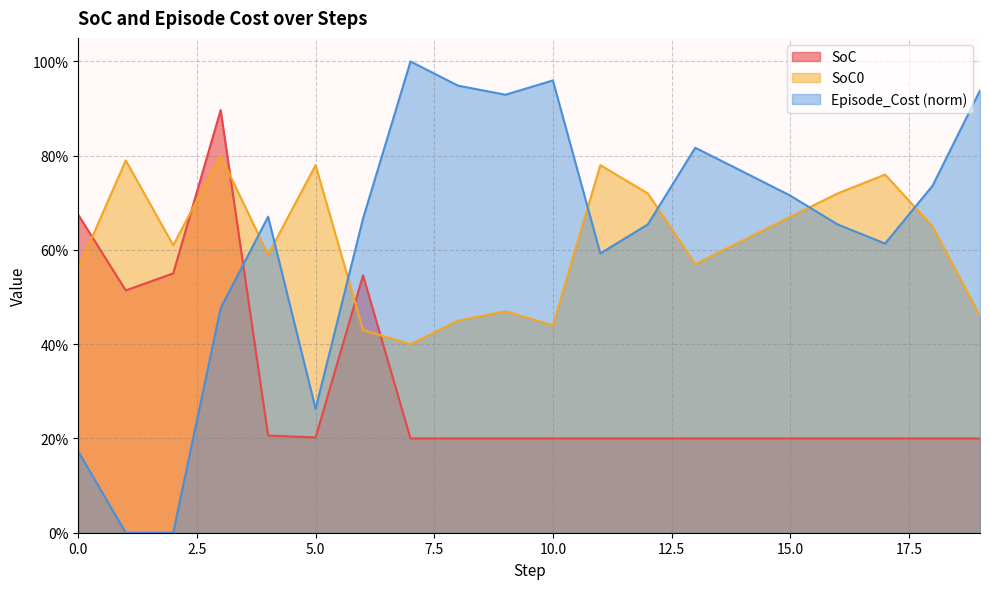

Between which two adjacent categories do Episode_Cost_norm and SoC first intersect?

3 and 4